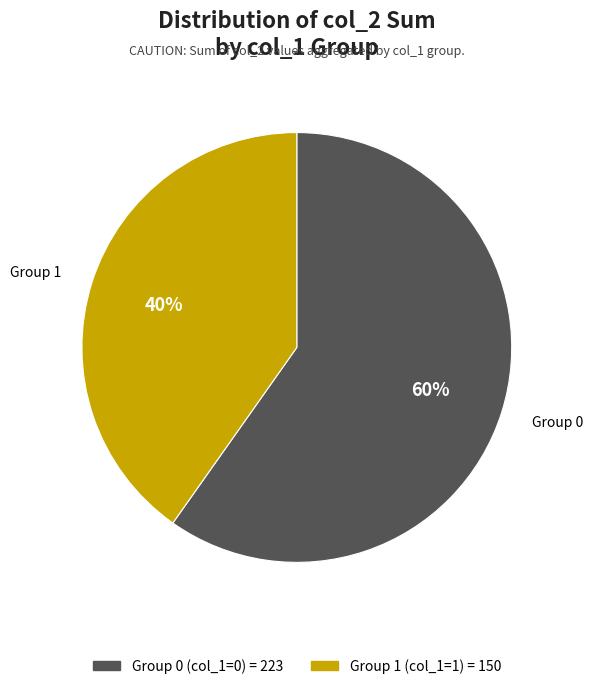

Does any single category account for the majority?

Yes